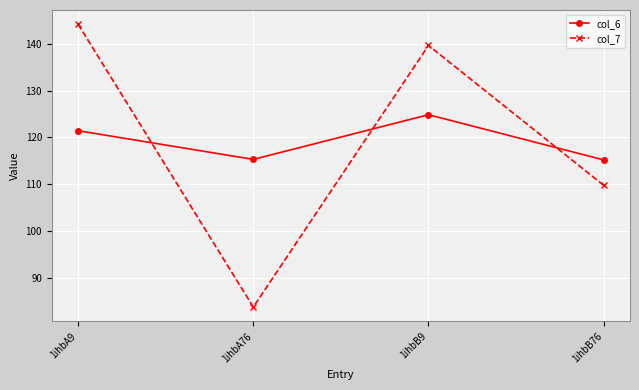

Which series has the largest range (max minus min)?

col_7